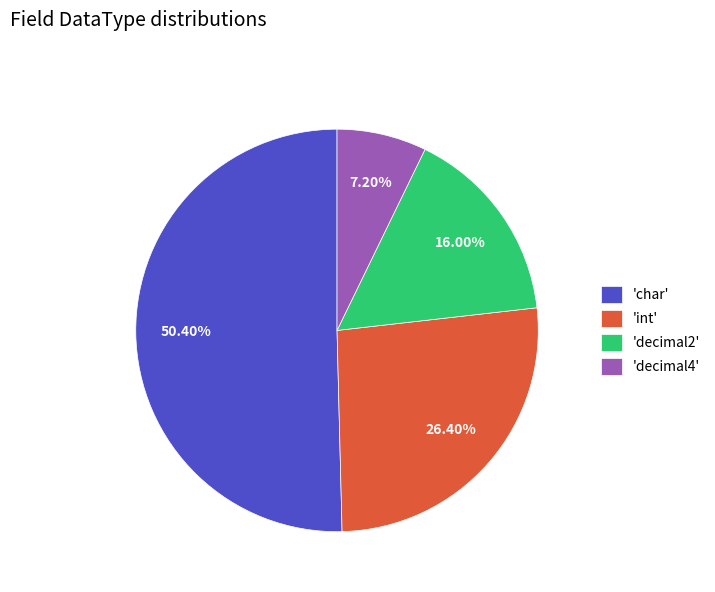

Which has a higher value, 'decimal2' or 'char'?

'char'